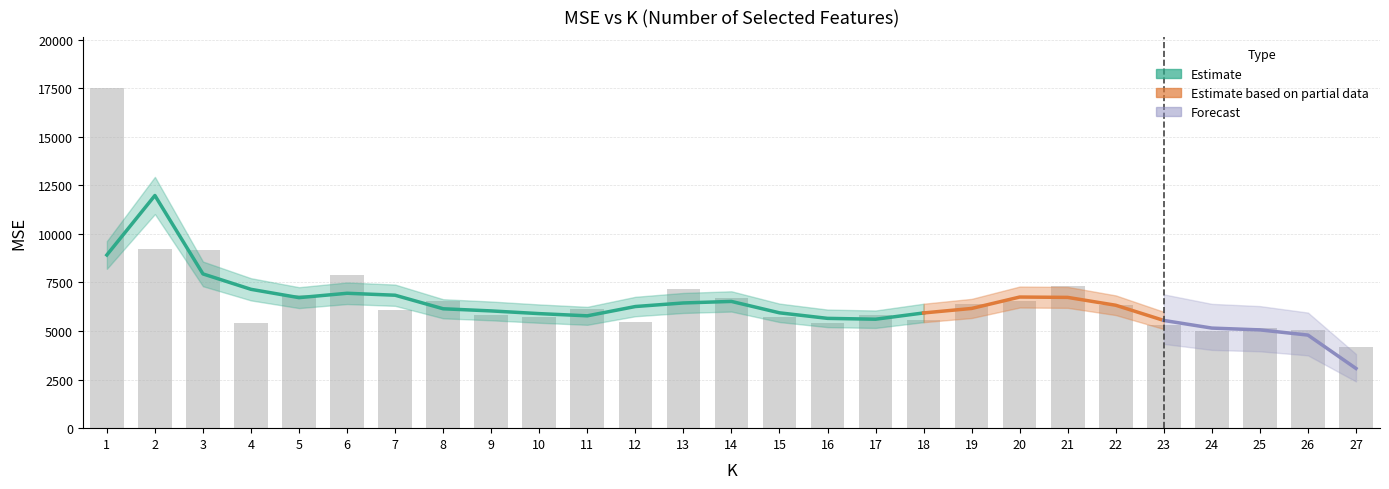

Which category has the lowest value across all series?

27